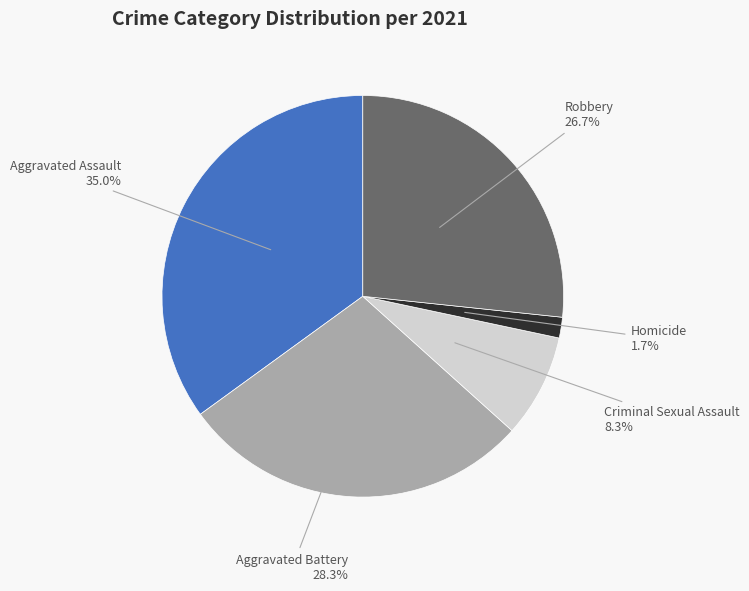

Is there a majority slice in this chart?

No